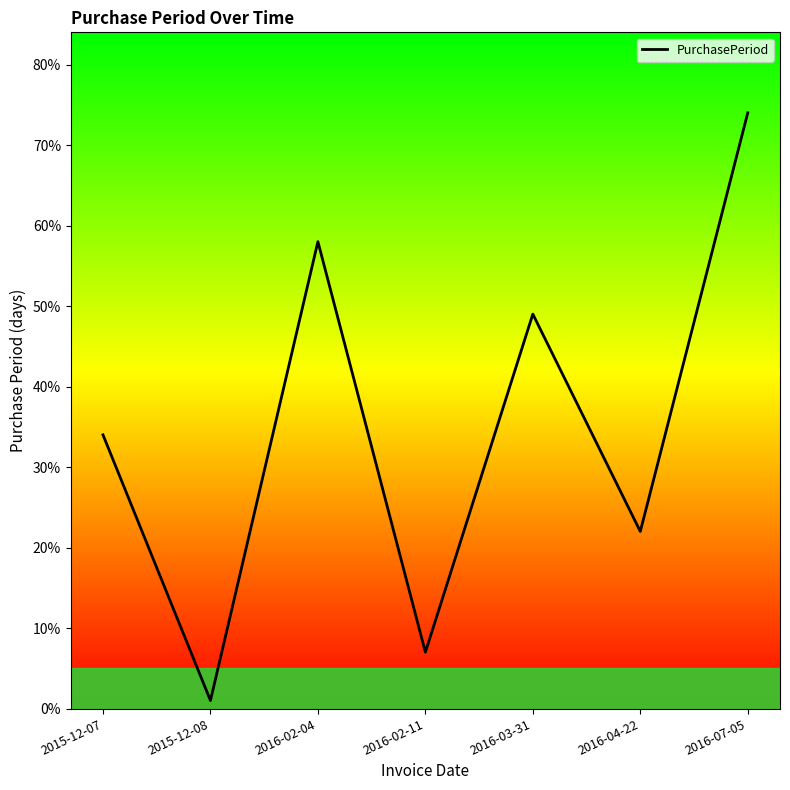

What is the label of the 6th point from the right?

2015-12-08